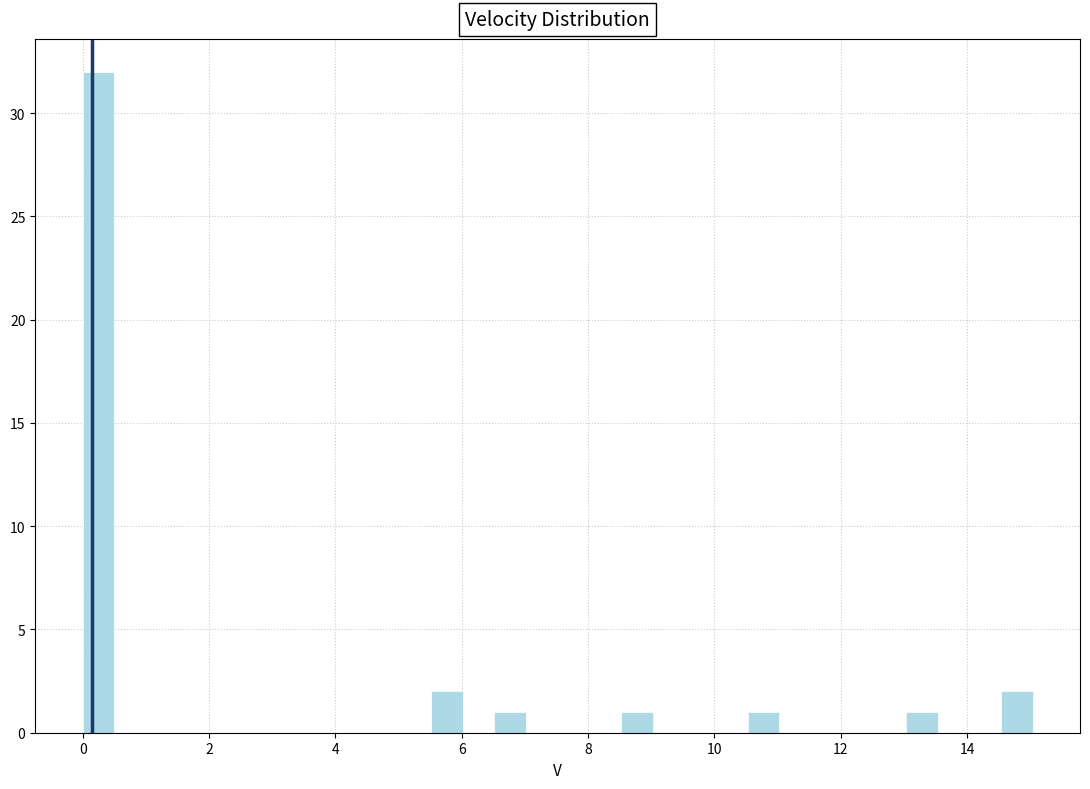

Around what value on the x-axis is the tallest bar? Give the approximate position of its centre, as read against the axis.

0.2